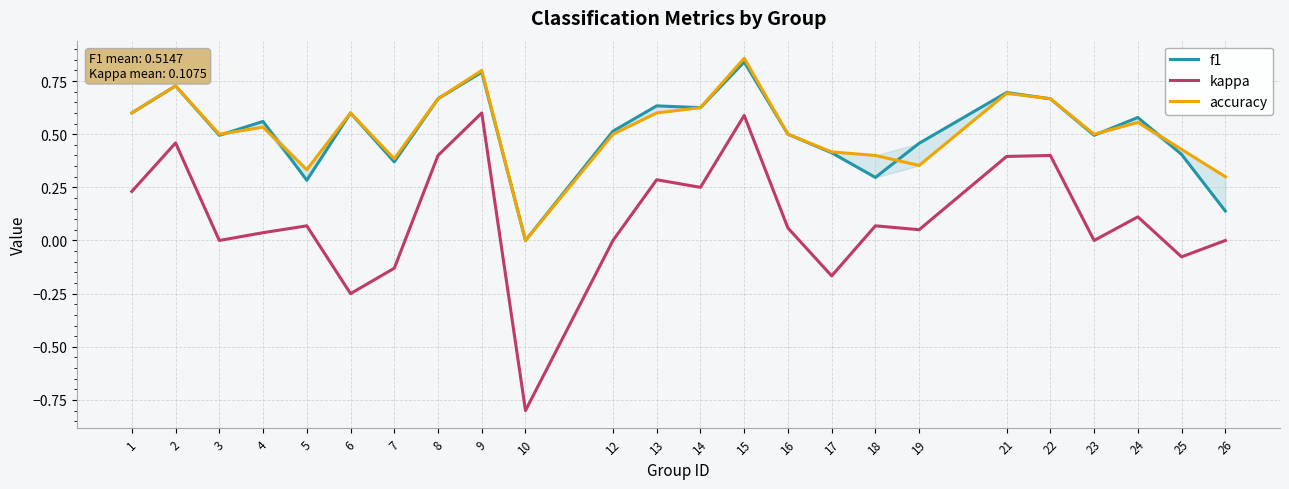

Reading left to right, list all the values displayed in this chart.

f1: 0.6	0.7	0.5	0.6	0.3	0.6	0.4	0.7	0.8	0.0	0.5	0.6	0.6	0.8	0.5	0.4	0.3	0.5	0.7	0.7	0.5	0.6	0.4	0.1
kappa: 0.2	0.5	0.0	0.0	0.1	-0.2	-0.1	0.4	0.6	-0.8	0.0	0.3	0.2	0.6	0.1	-0.2	0.1	0.1	0.4	0.4	0.0	0.1	-0.1	0.0
accuracy: 0.6	0.7	0.5	0.5	0.3	0.6	0.4	0.7	0.8	0.0	0.5	0.6	0.6	0.9	0.5	0.4	0.4	0.4	0.7	0.7	0.5	0.6	0.4	0.3